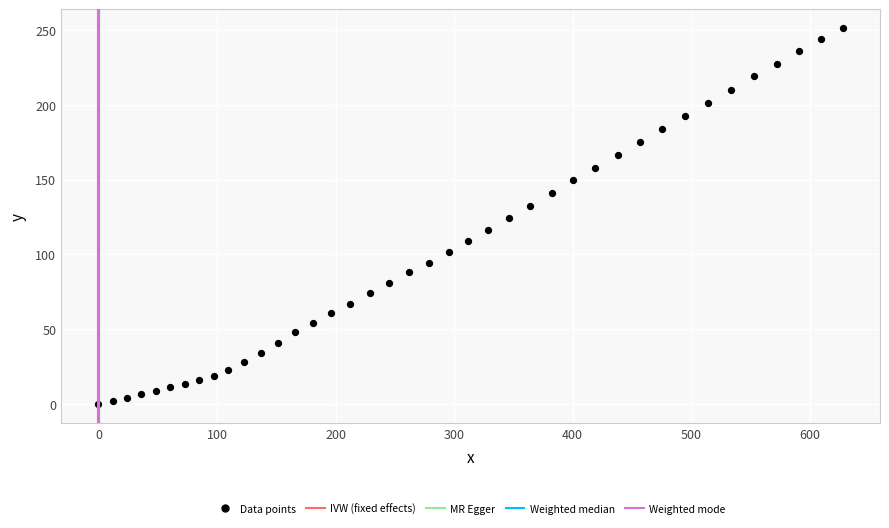

What is the range of X values (max minus min)?

627.9